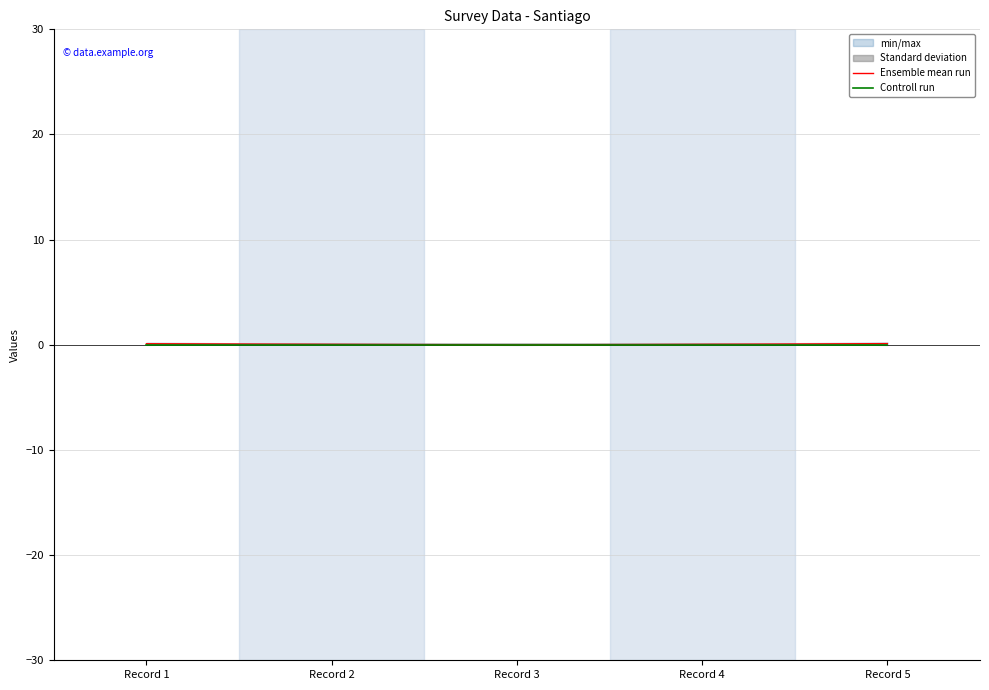

True or false: Controll run has more than 0 points higher than both neighbors.

False